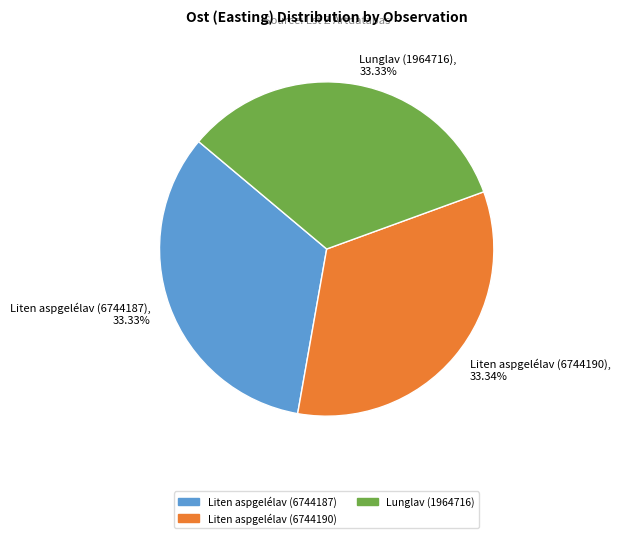

Count the number of slices in the pie.

3